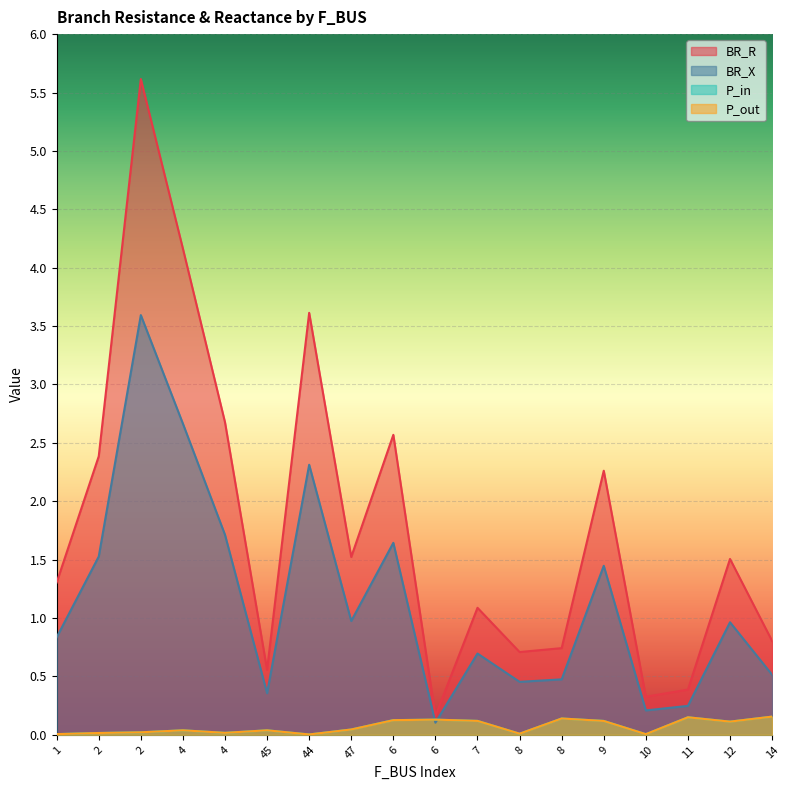

True or false: BR_R and BR_X intersect in this chart.

False